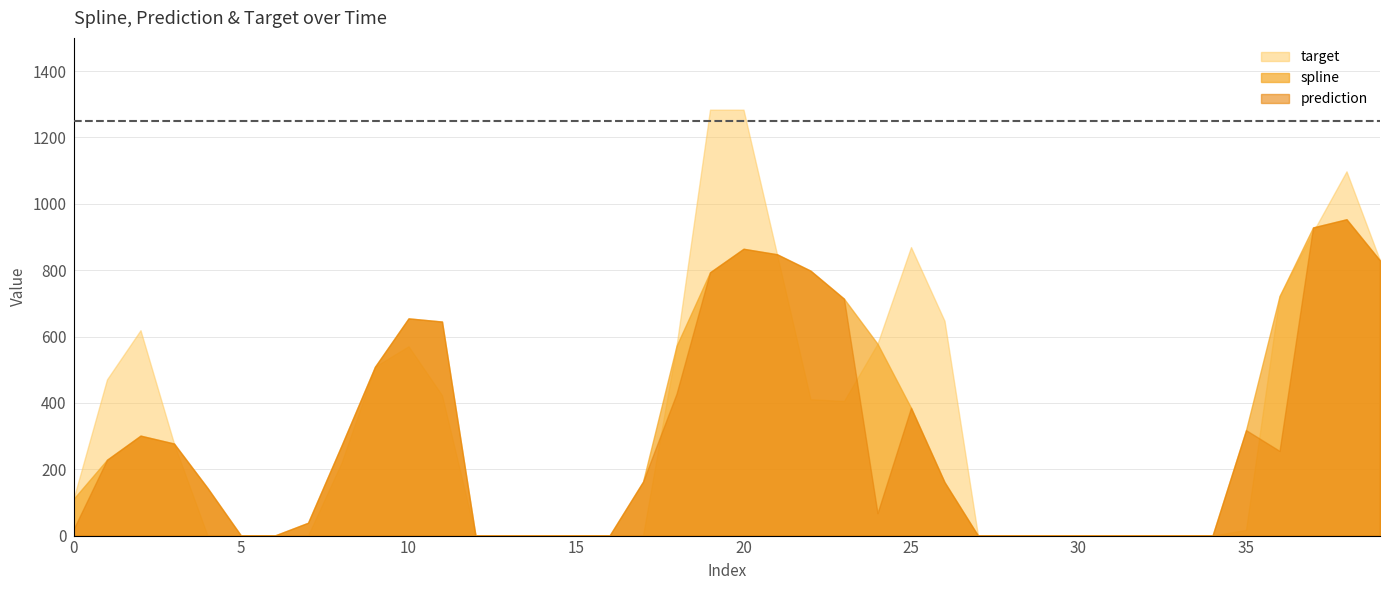

What is the smallest value displayed?

0.0